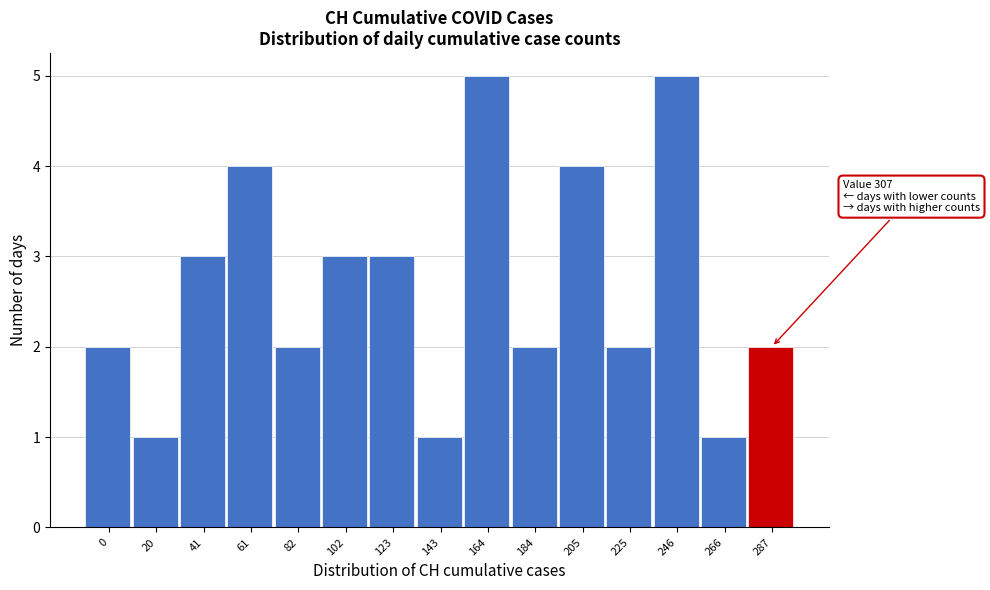

Reading right to left, list all the values displayed in this chart.

2	1	5	2	4	2	5	1	3	3	2	4	3	1	2